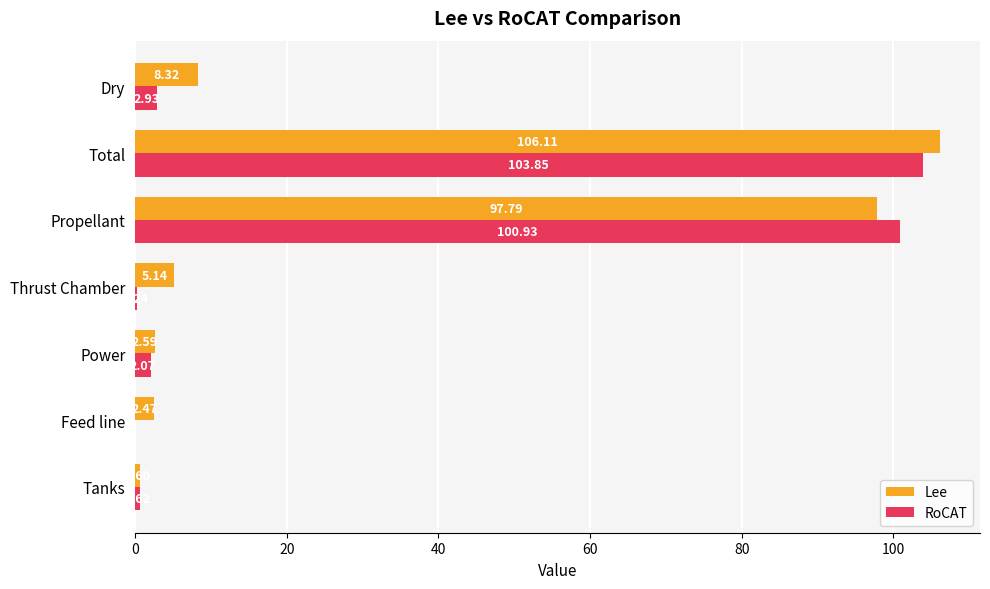

What are all the series names shown in the legend?

Lee, RoCAT